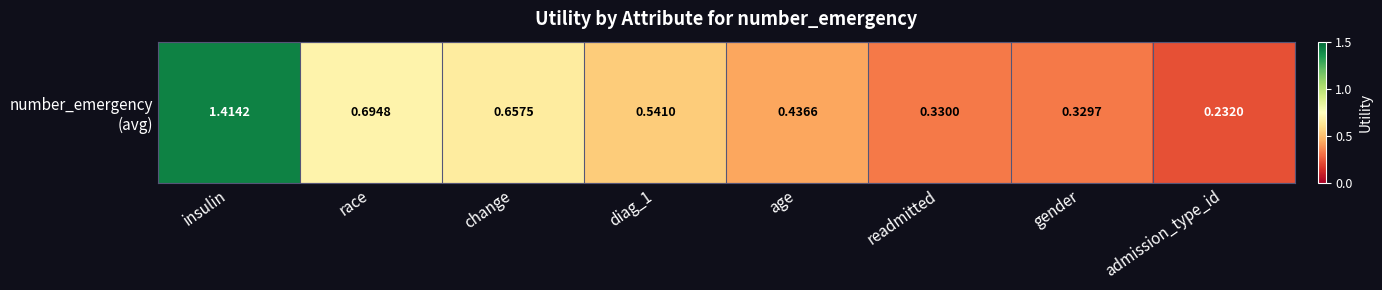

What is the minimum value shown in the chart?

0.2